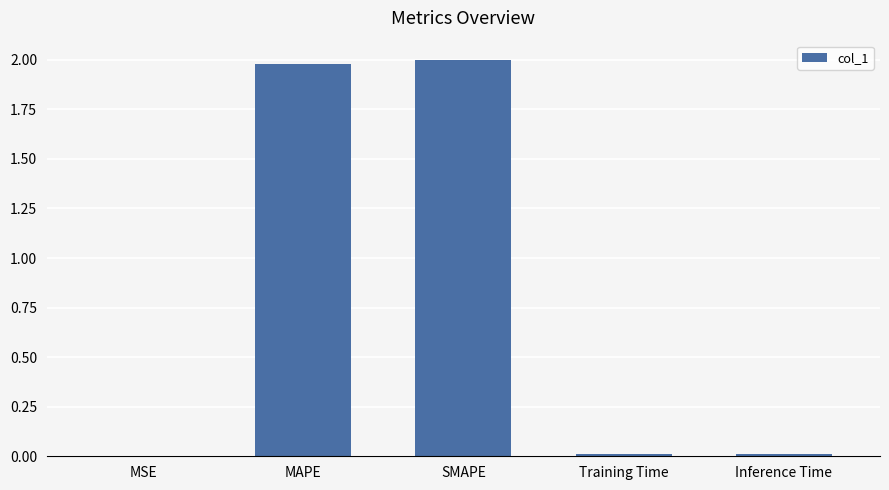

The value at MAPE is 0.4. True or false?

False